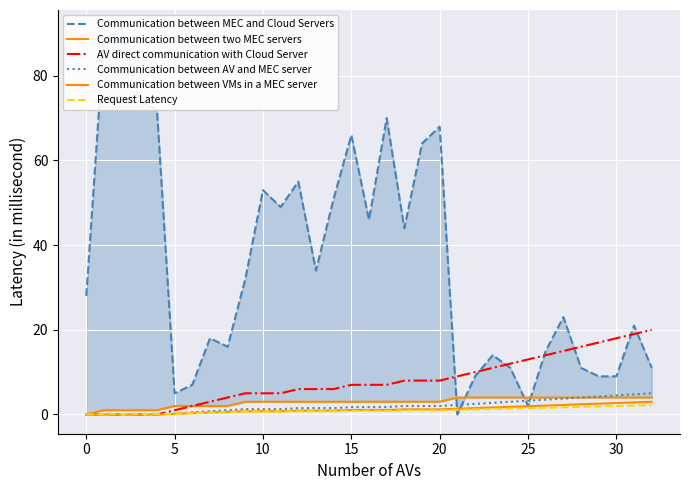

Which has a higher value, 18 or 17?

17